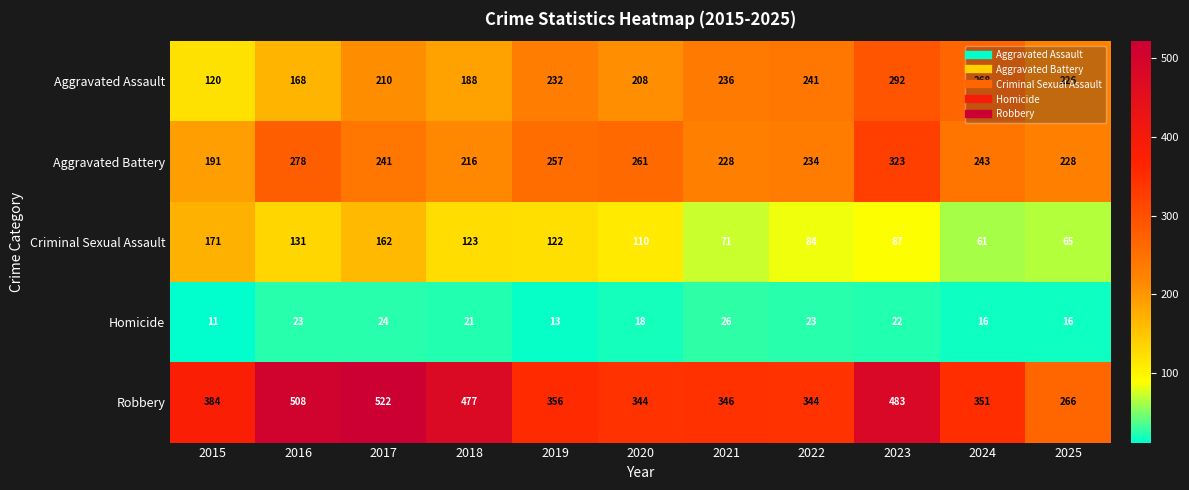

Is it true that Aggravated Battery equals 81 at 2019?

False